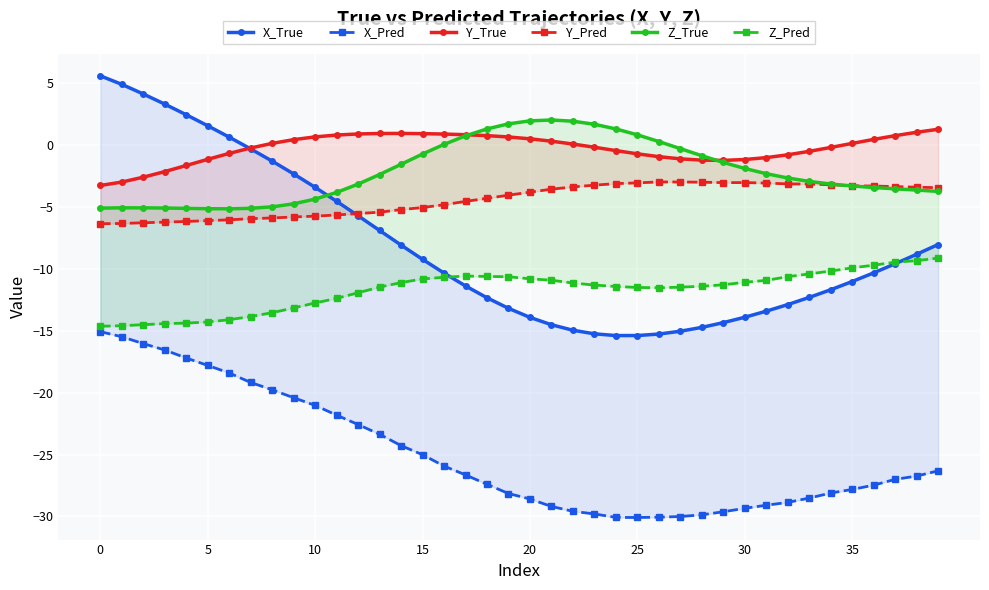

Read the Z_Pred value at 22.

-11.2